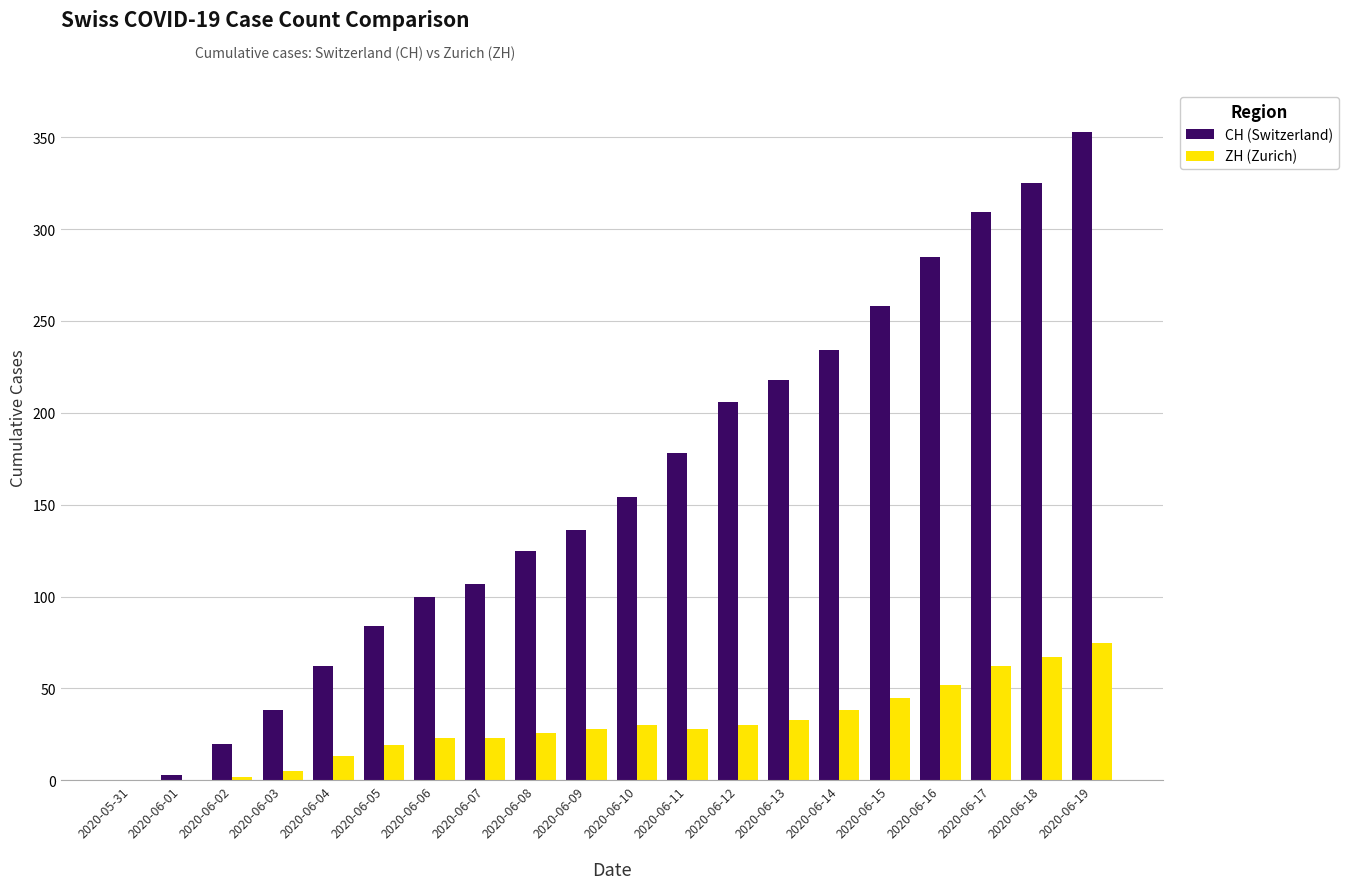

How many categories are shown in the chart?

20